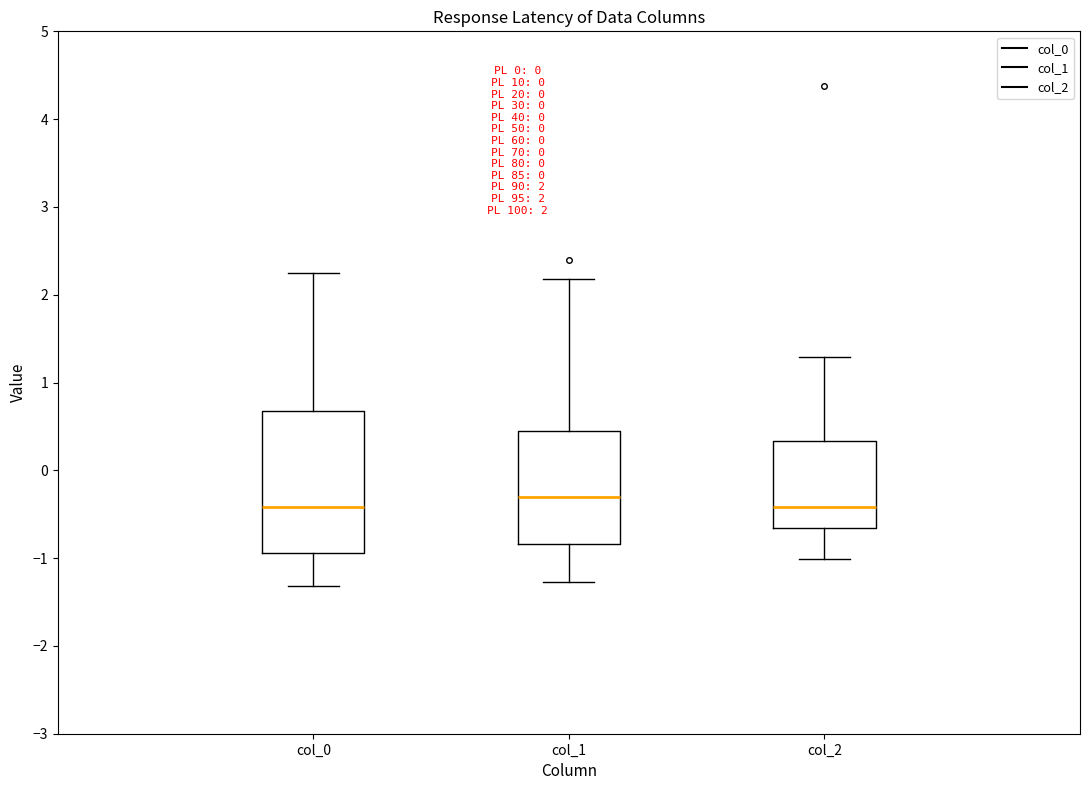

Comparing the boxes themselves (not the whiskers), which one is the tallest?

col_0